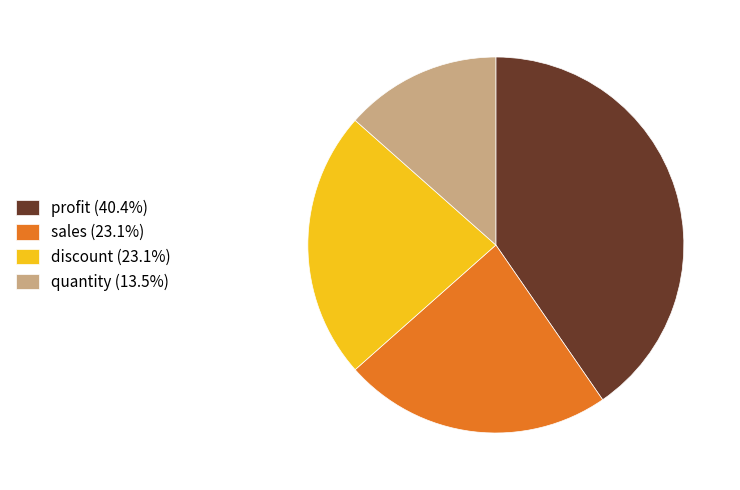

Is the sum of profit (40.4%) and sales (23.1%) greater than half?

Yes